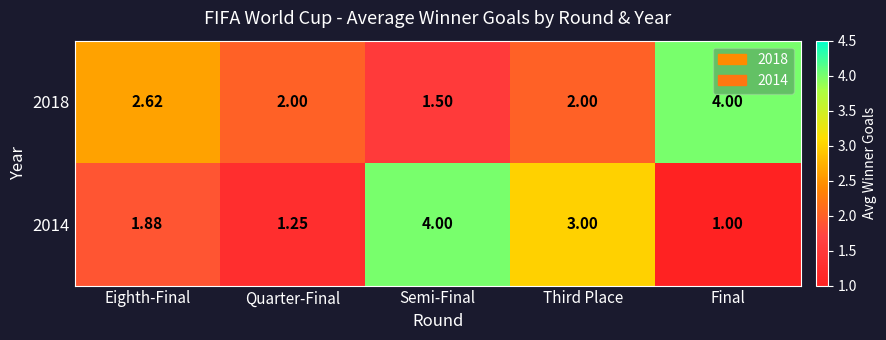

Which series has the largest total across all categories?

2018